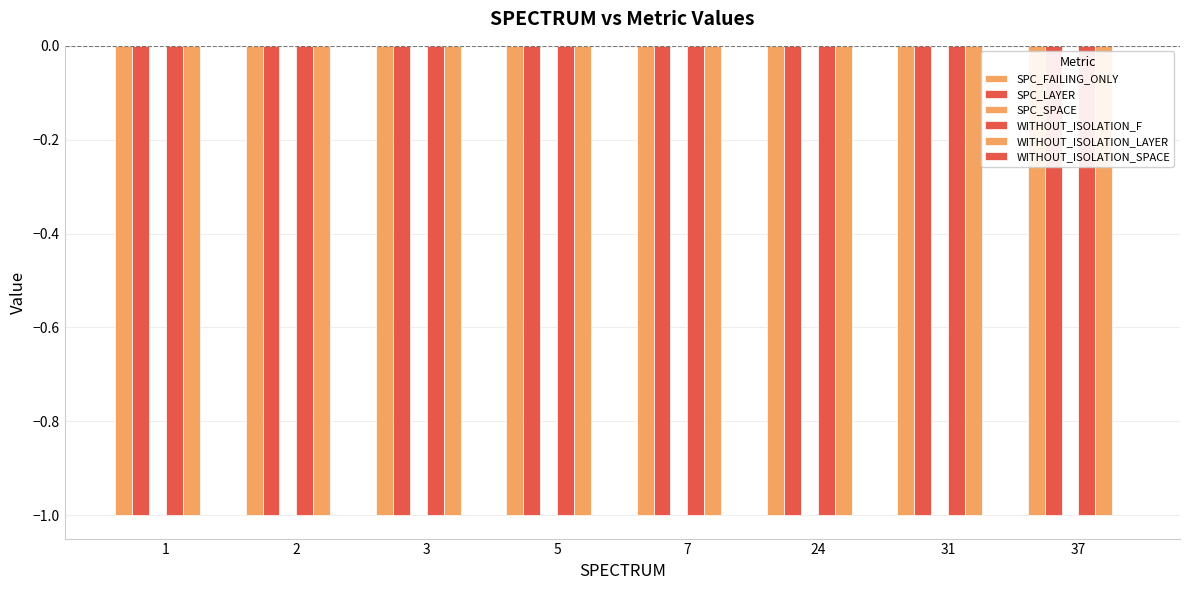

What is the spread (max minus min) of values at 31?

1